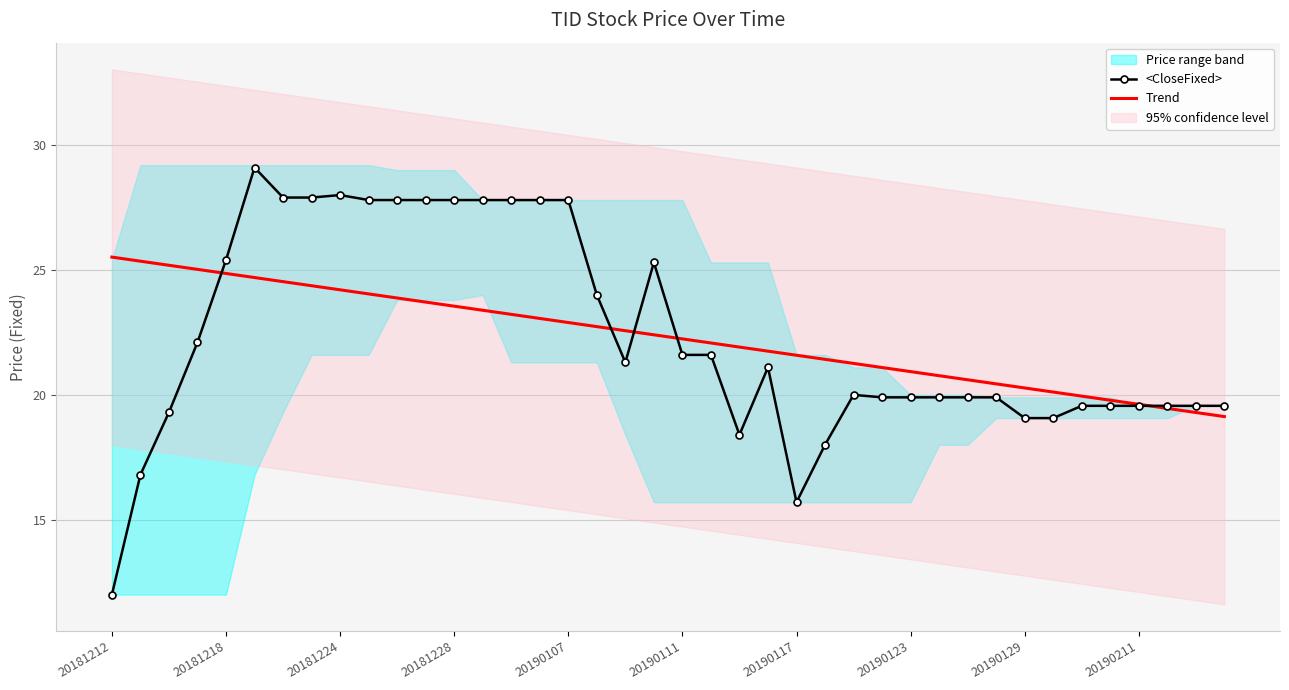

How many intersections are there between Trend and <CloseFixed>?

5